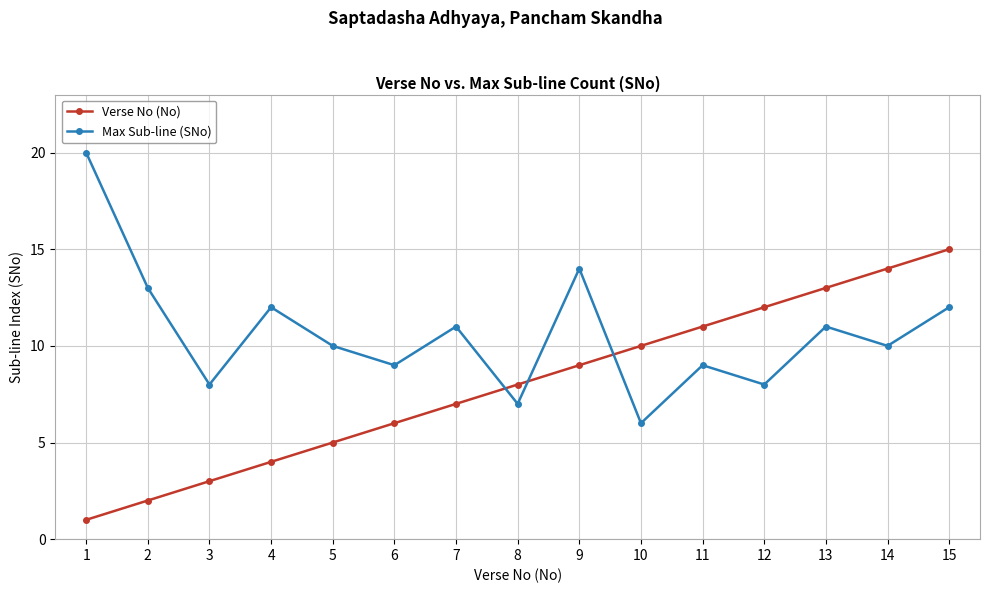

Does the chart have visible grid lines?

Yes